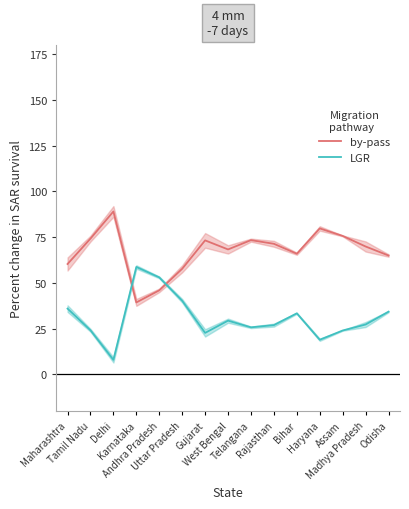

Which series ends up on top after the final intersection of by-pass and LGR?

by-pass